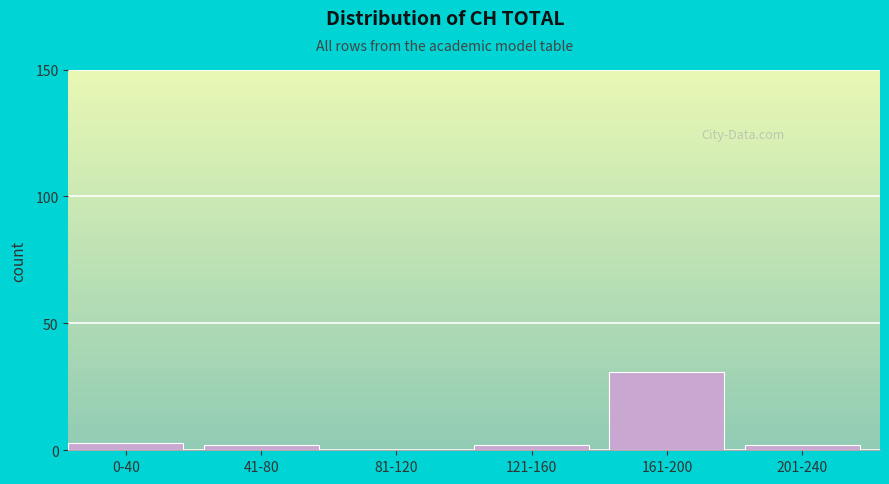

Reading left to right, what are all the values shown in this chart?

0-40=3	41-80=2	81-120=0	121-160=2	161-200=31	201-240=2